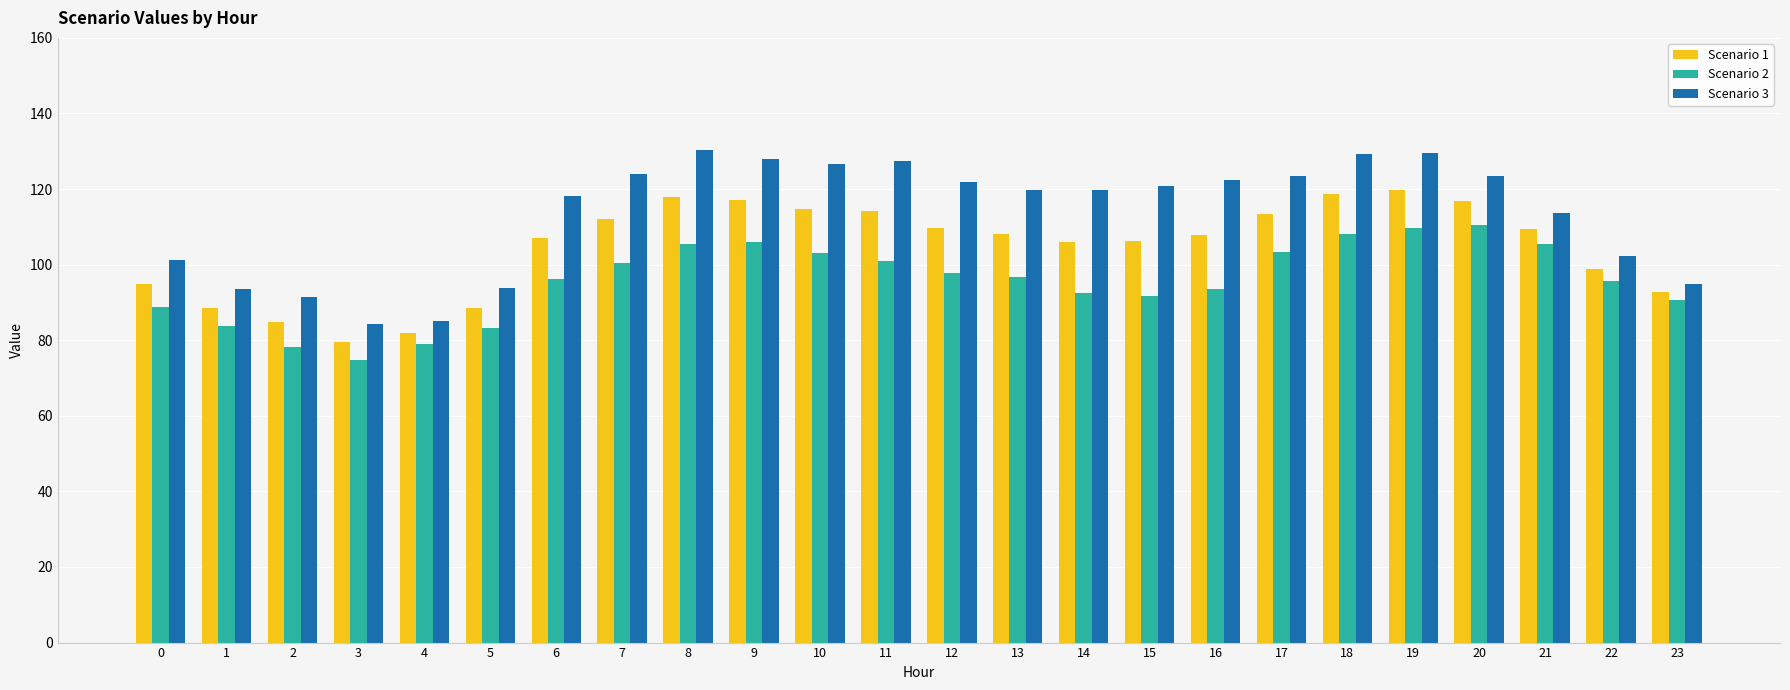

What is the sum of all Scenario 1 values?

2510.0